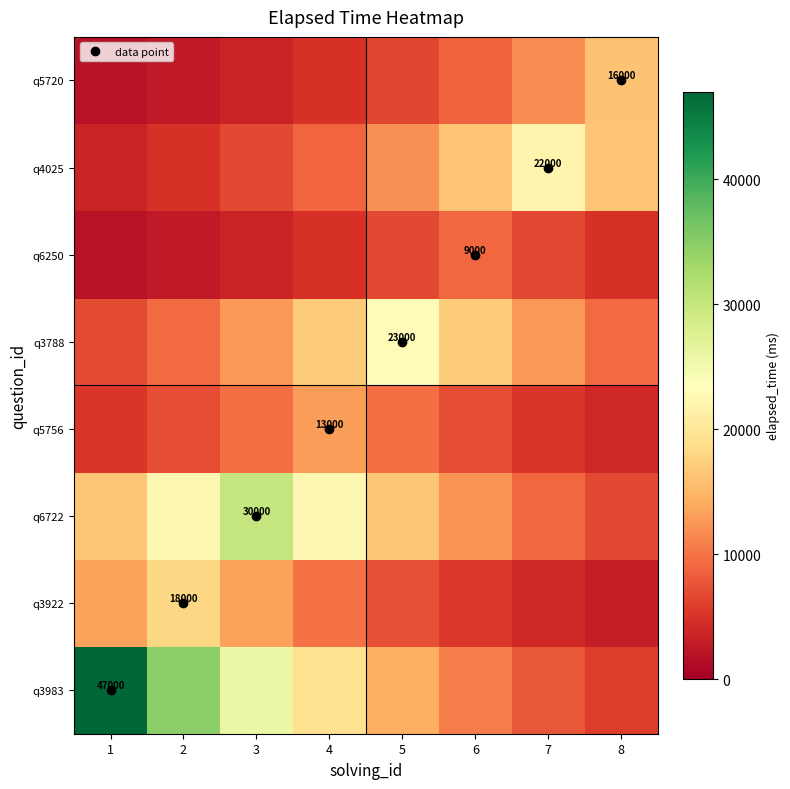

Which label corresponds to the largest value in the chart?

1